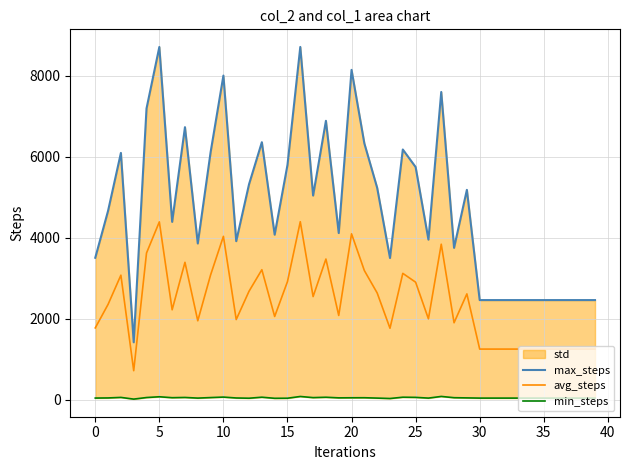

What is the difference between the maximum and second lowest values in the max_steps series?

6250.0